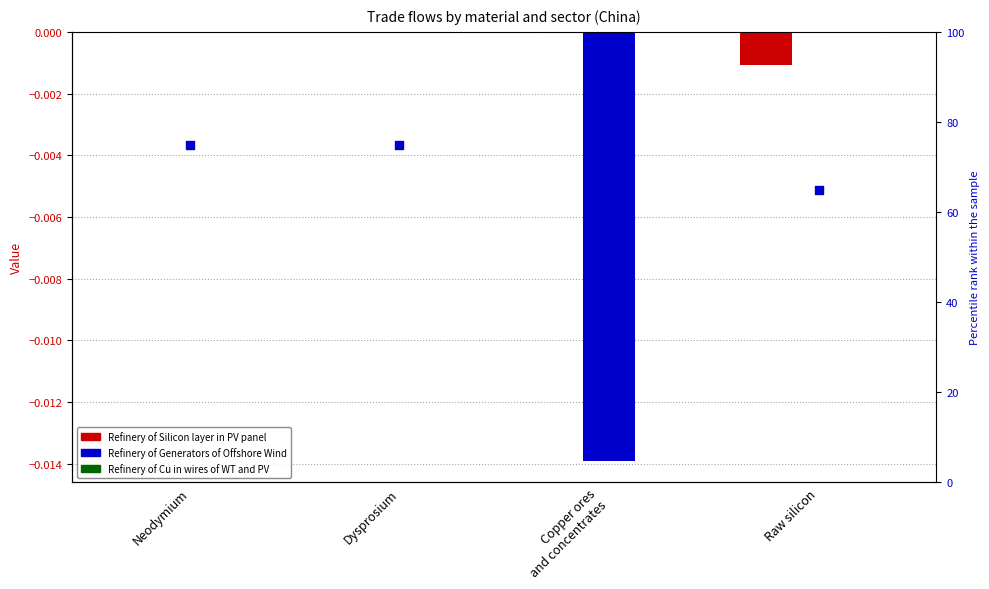

Which series has the largest Y range (max minus min)?

percentile rank within the sample